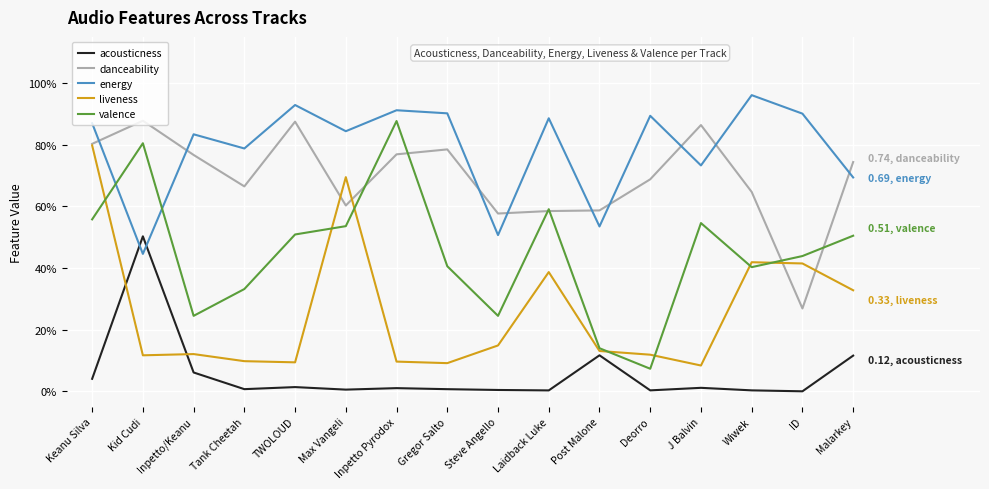

What is the total value across all series at Kid Cudi?

2.7